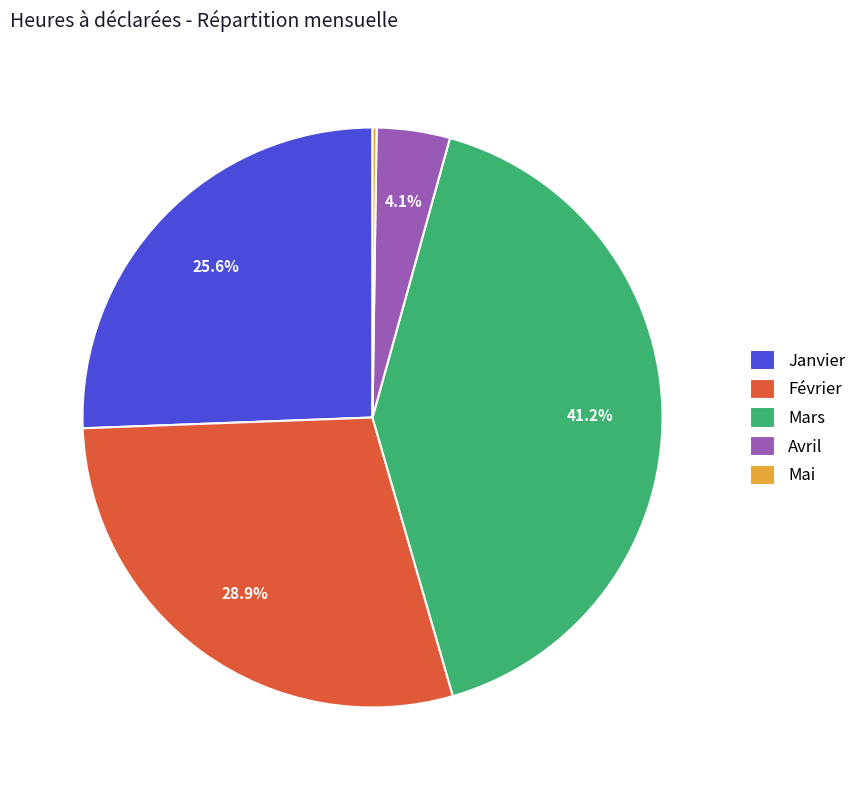

Is there a majority slice in this chart?

No